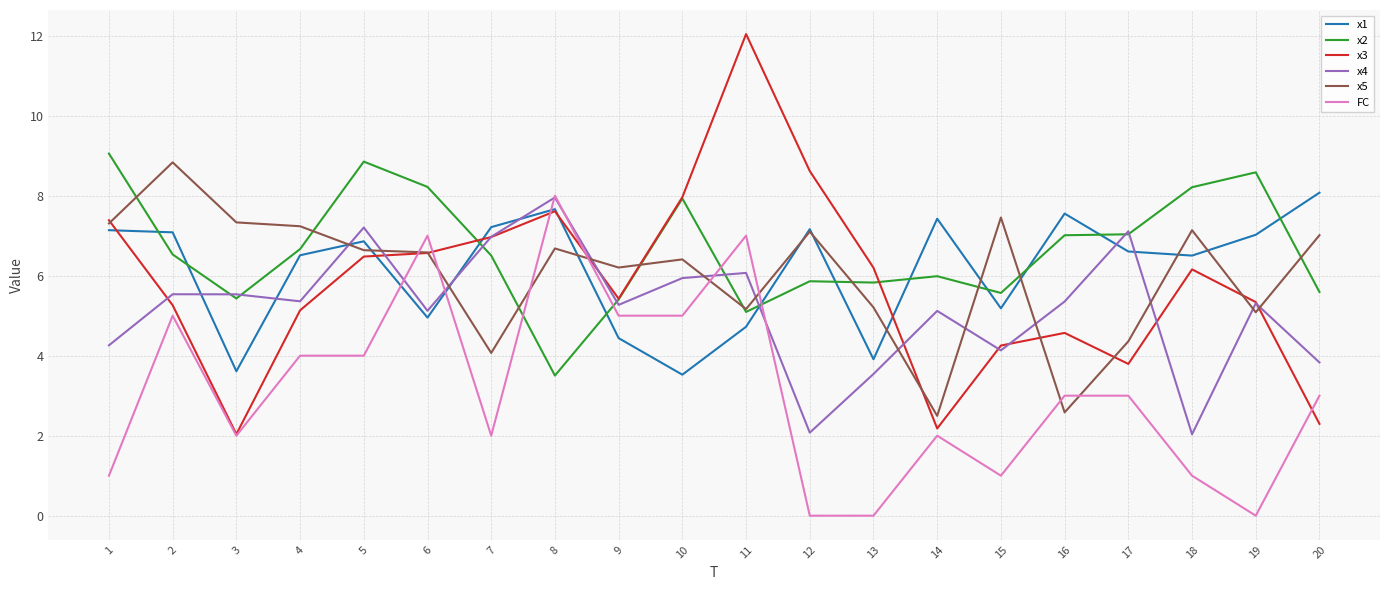

What is the minimum value for x5?

2.5